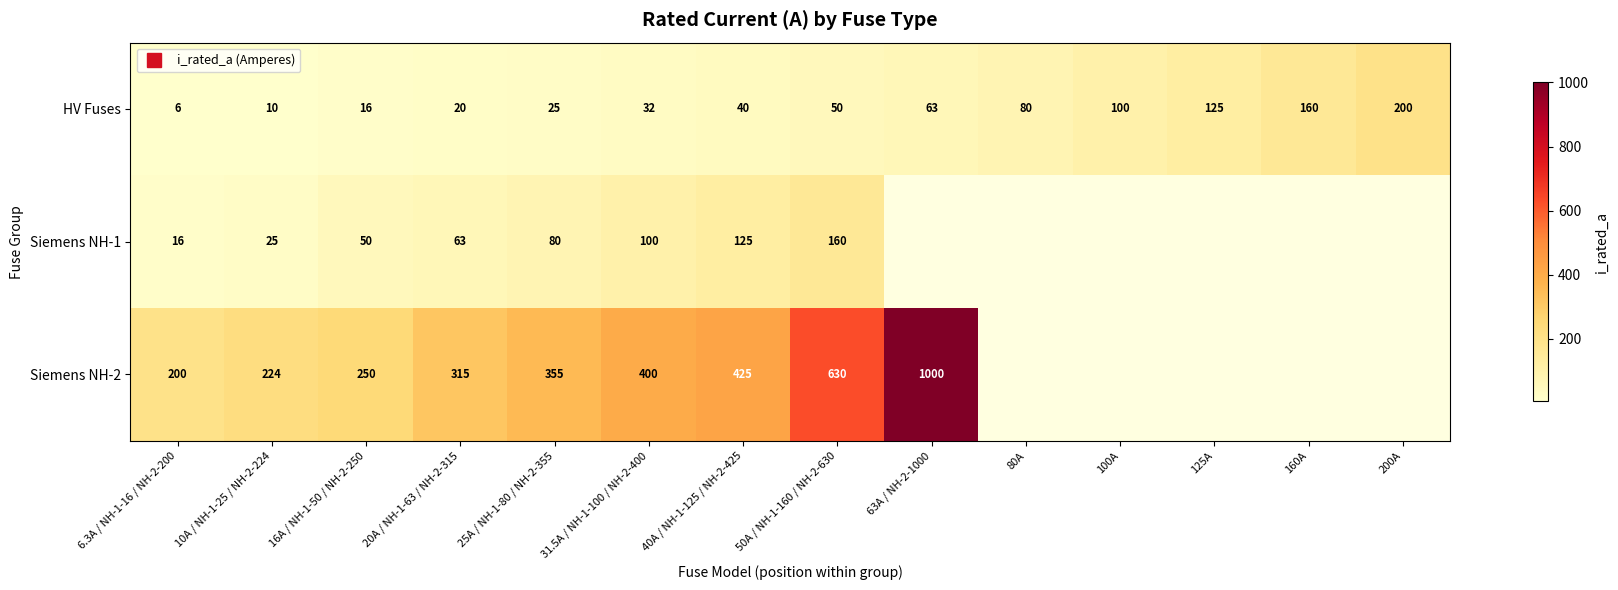

Where does the Siemens NH-2 series first go above 630?

63A / NH-2-1000